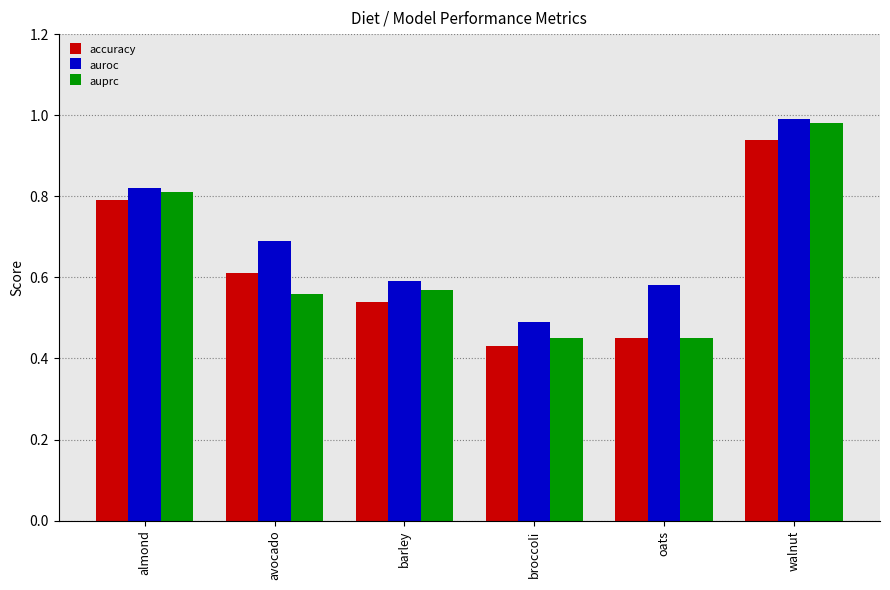

How many groups of bars are there?

6